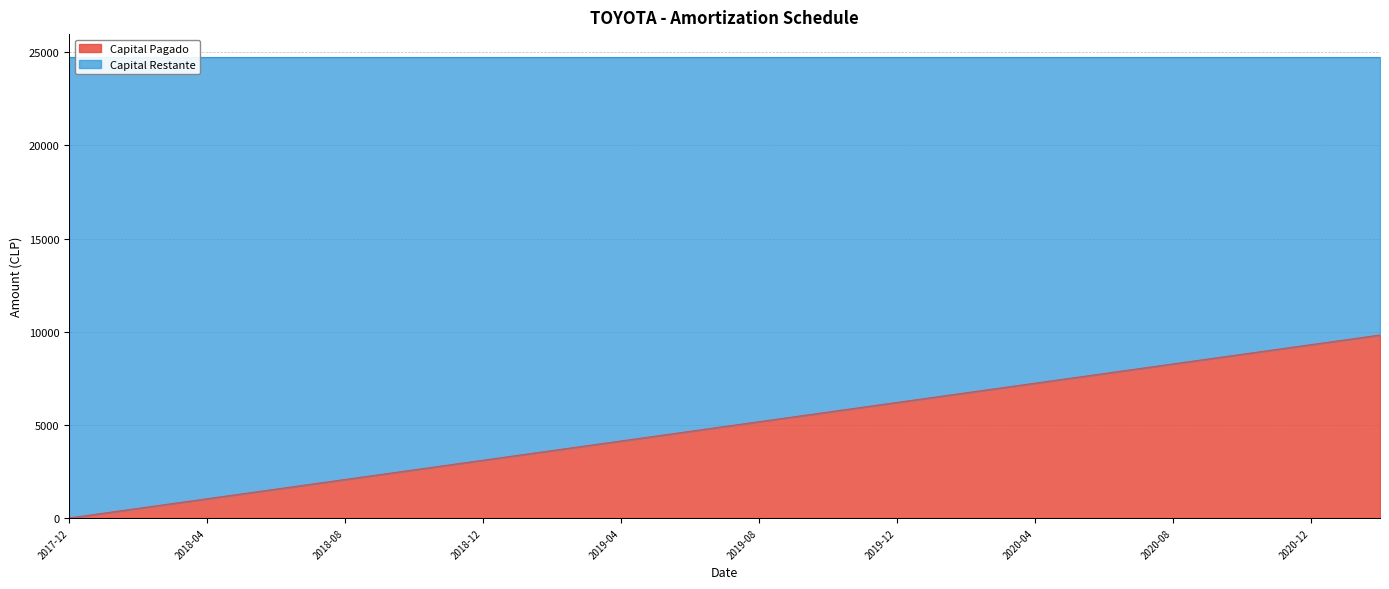

What is the label of the 5th point from the right?

2020-10